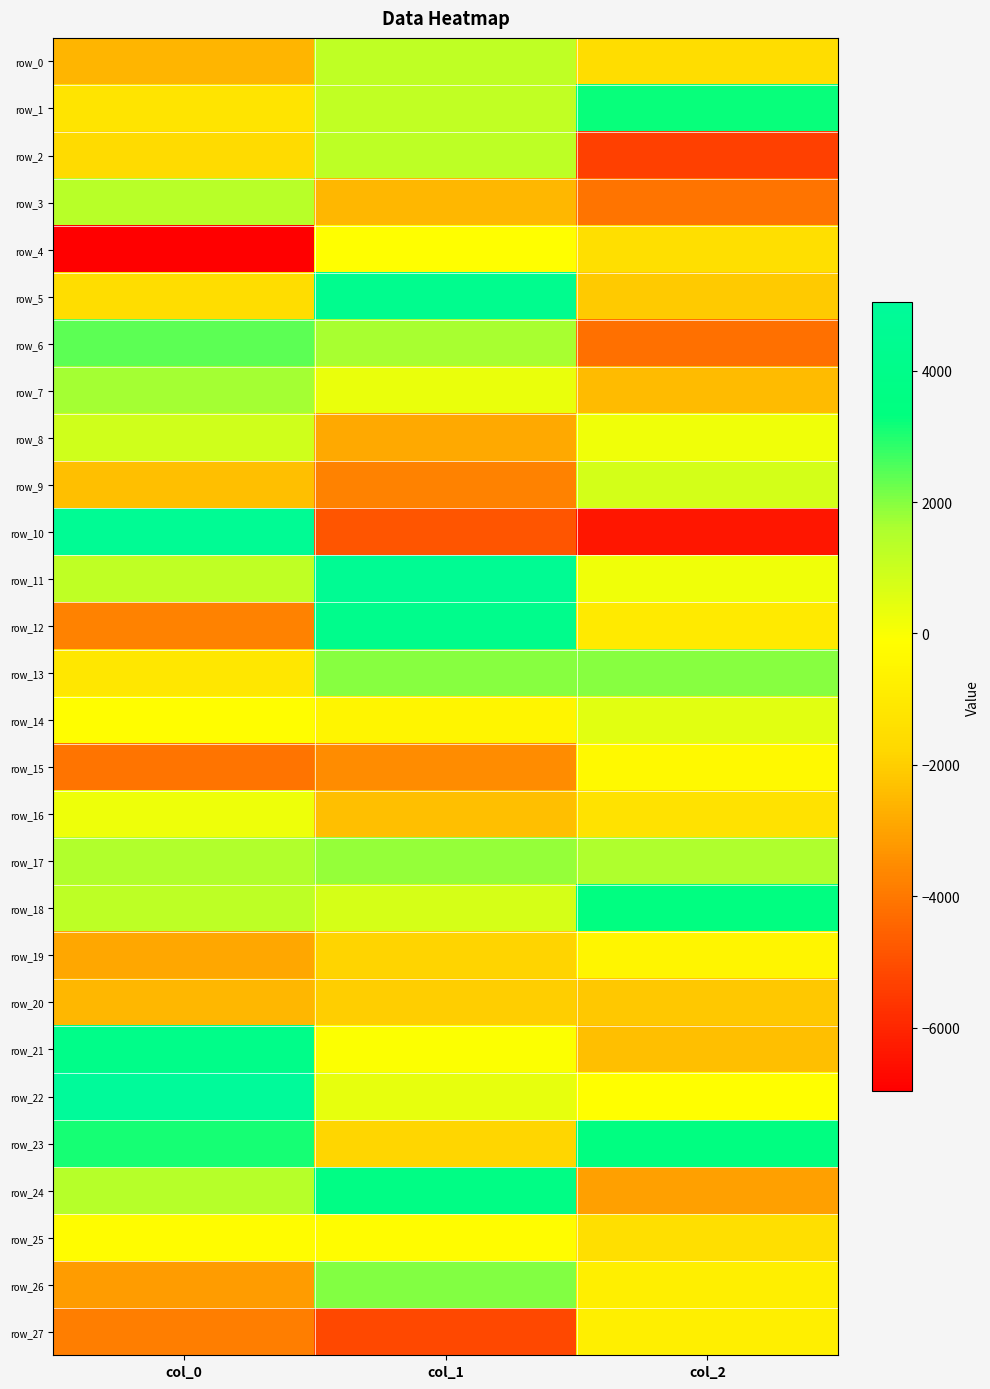

At which label is row_26 closest to -560?

col_2